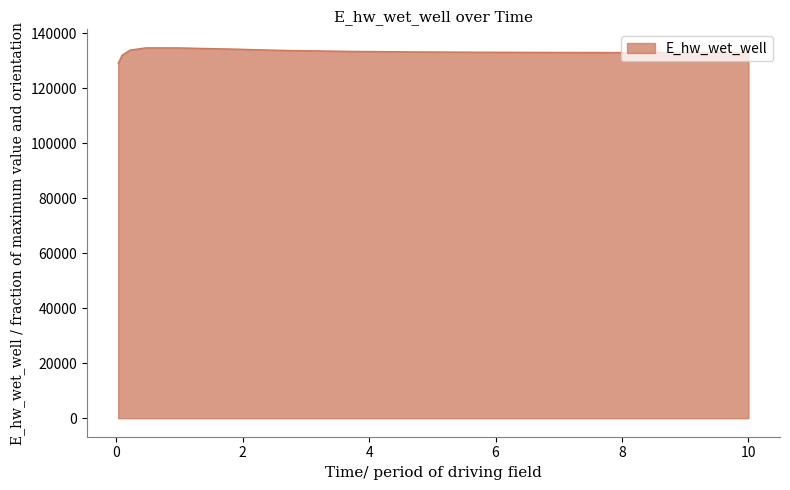

What is the smallest value displayed?

129092.0